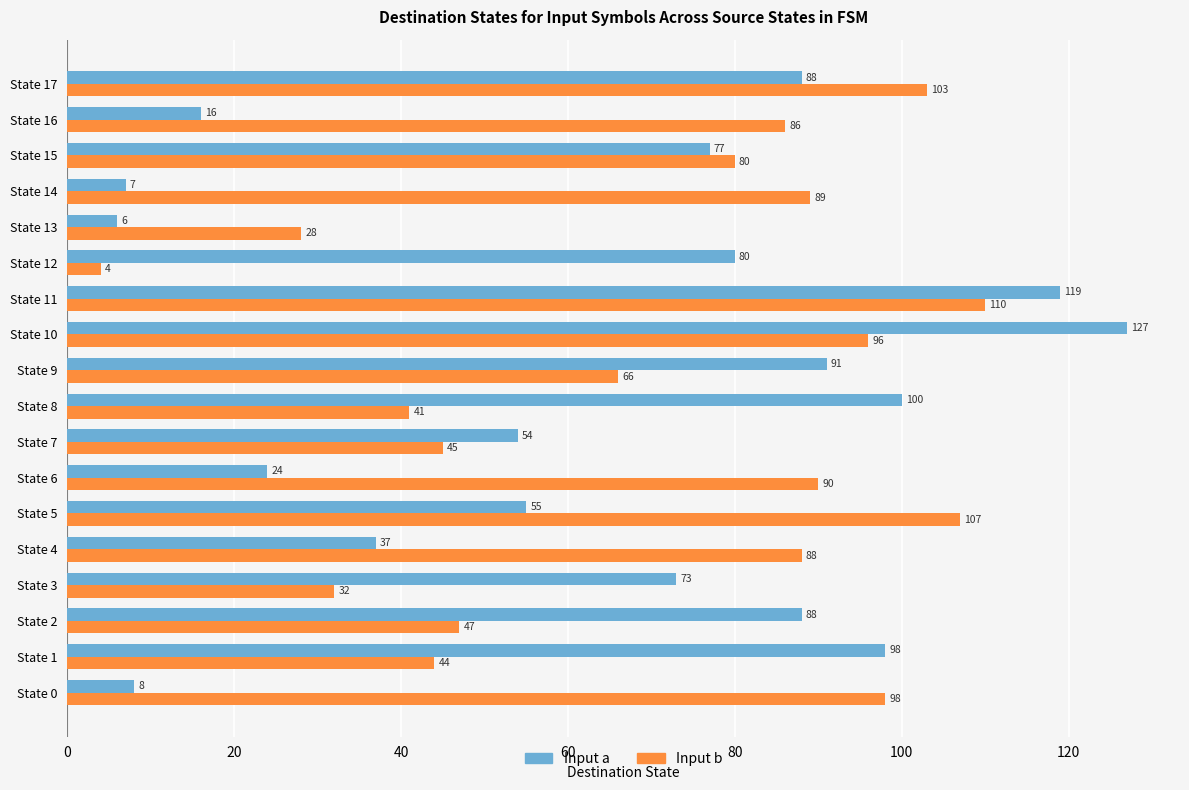

Is it true that Input b equals 42 at State 11?

False